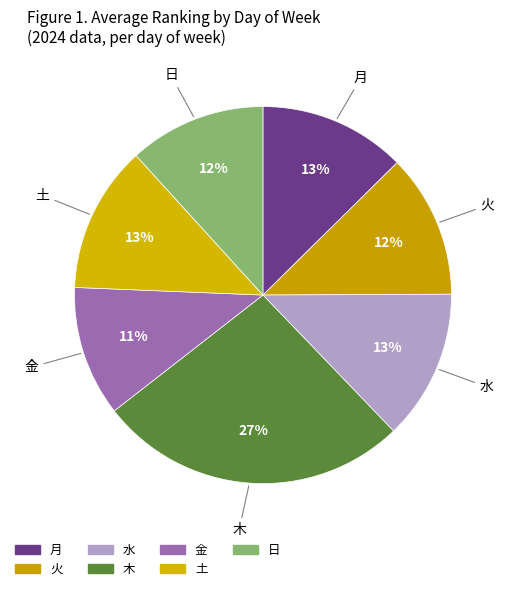

To the nearest percent, what portion does 火 represent?

12%